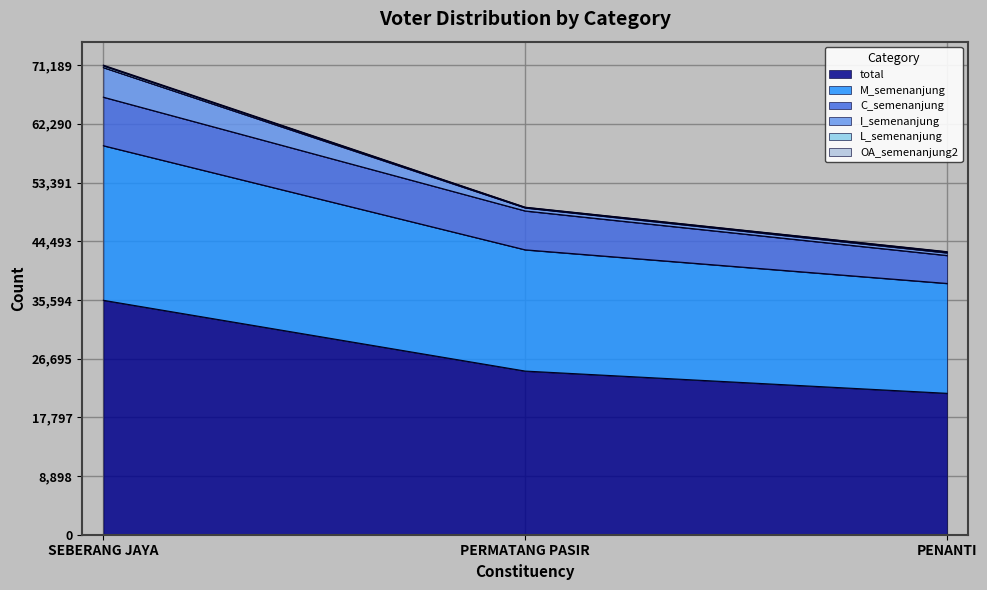

Is the value of OA_semenanjung2 at SEBERANG JAYA greater than the value of L_semenanjung at PENANTI?

No